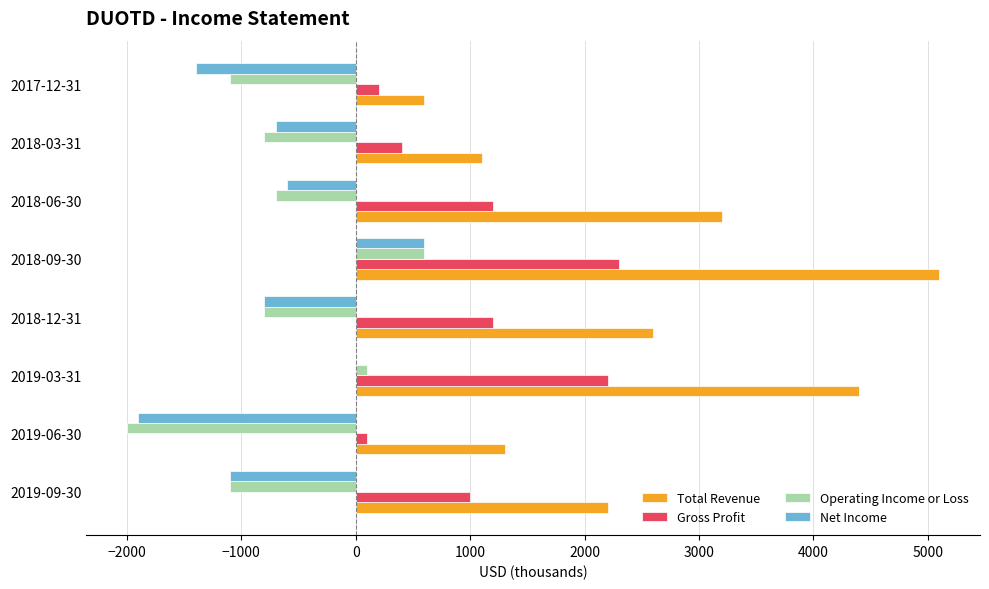

Which series changed the most between 2018-12-31 and 2017-12-31?

Total Revenue